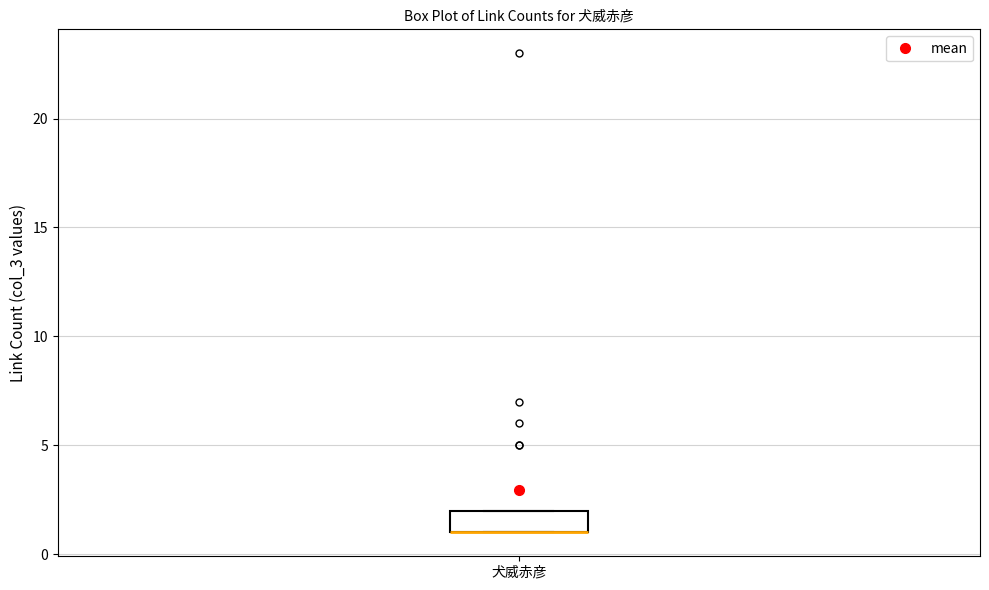

Read this box plot against the y-axis: the position of the median line, the range covered by the box, and the ends of both whiskers. The values are not printed on the chart, so give them approximately, as read against the axis.

median 1 (drawn on the box's lower edge), box 1 to 2, whiskers 1 to 2